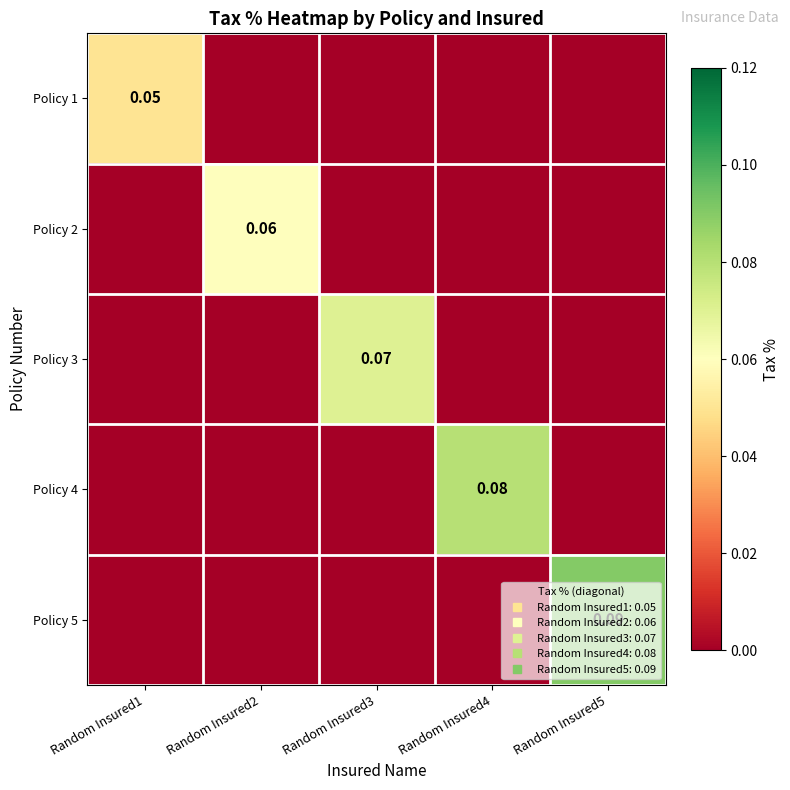

What is the greatest value displayed?

0.1